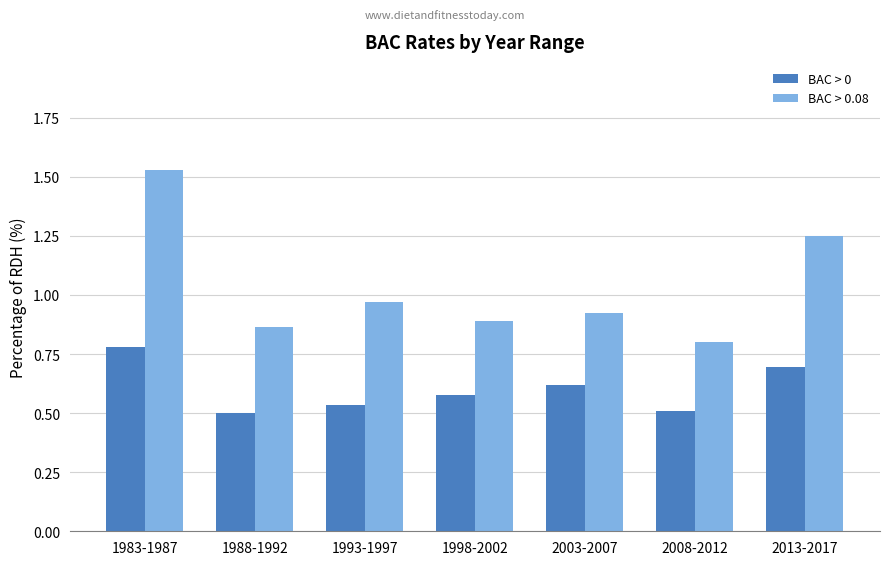

What is the total value across all series at 1988-1992?

1.4